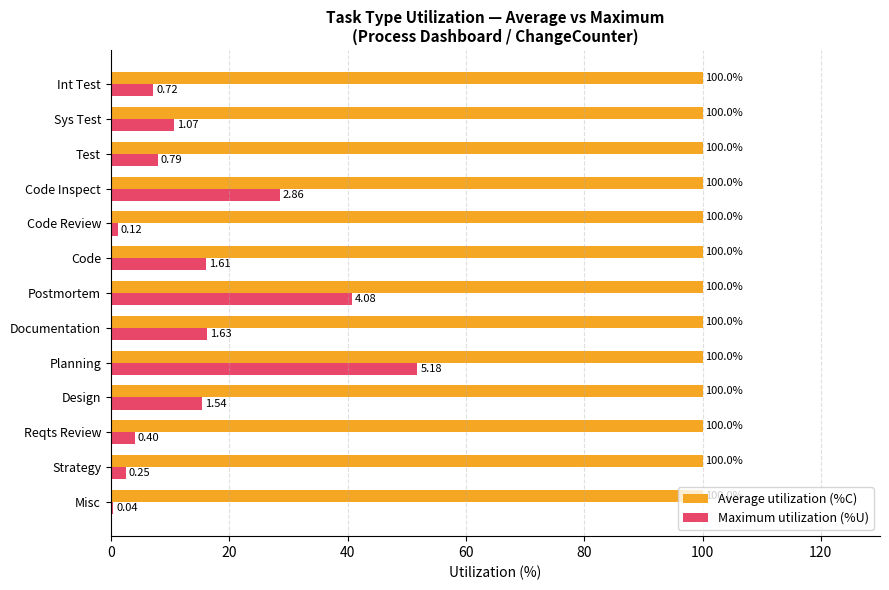

At how many categories does at least one series exceed 9?

13